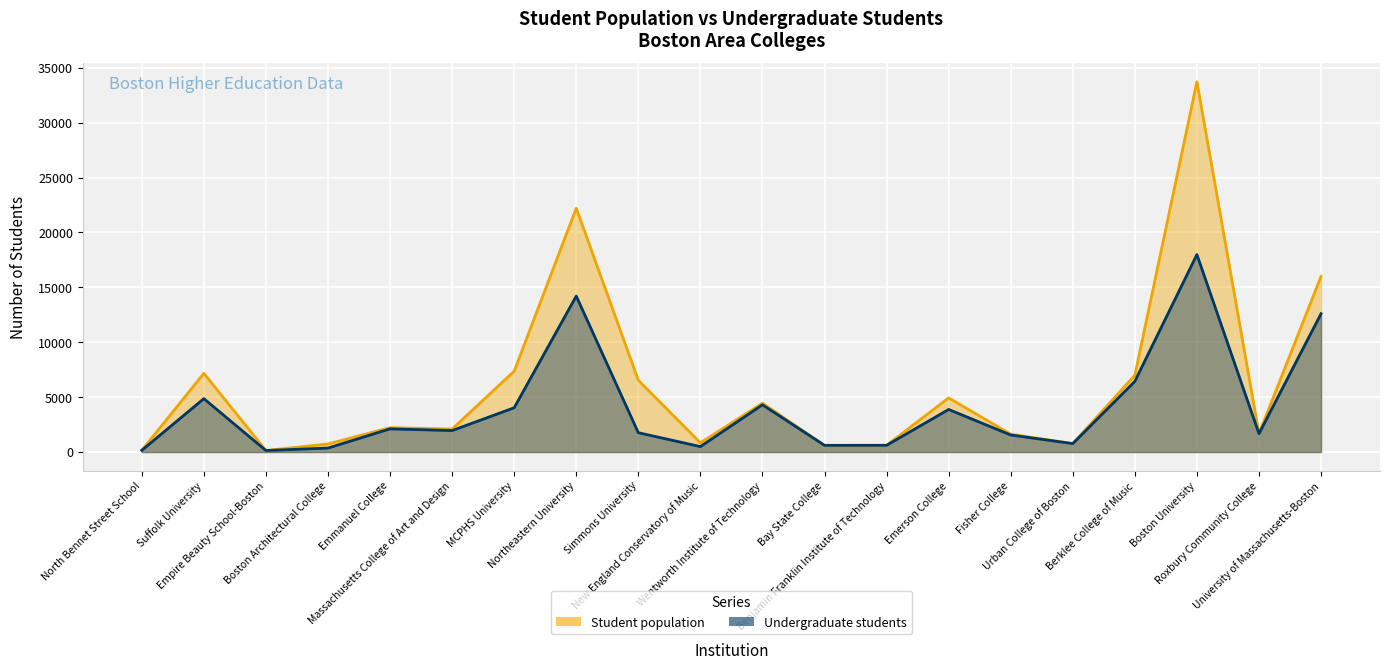

What is the sum of all Undergraduate students values?

80495